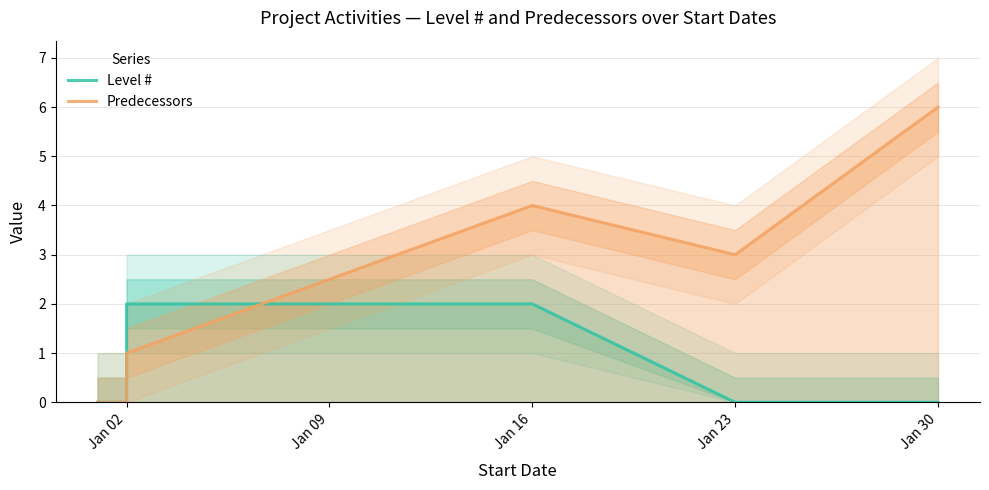

How many lines are shown in the chart?

2